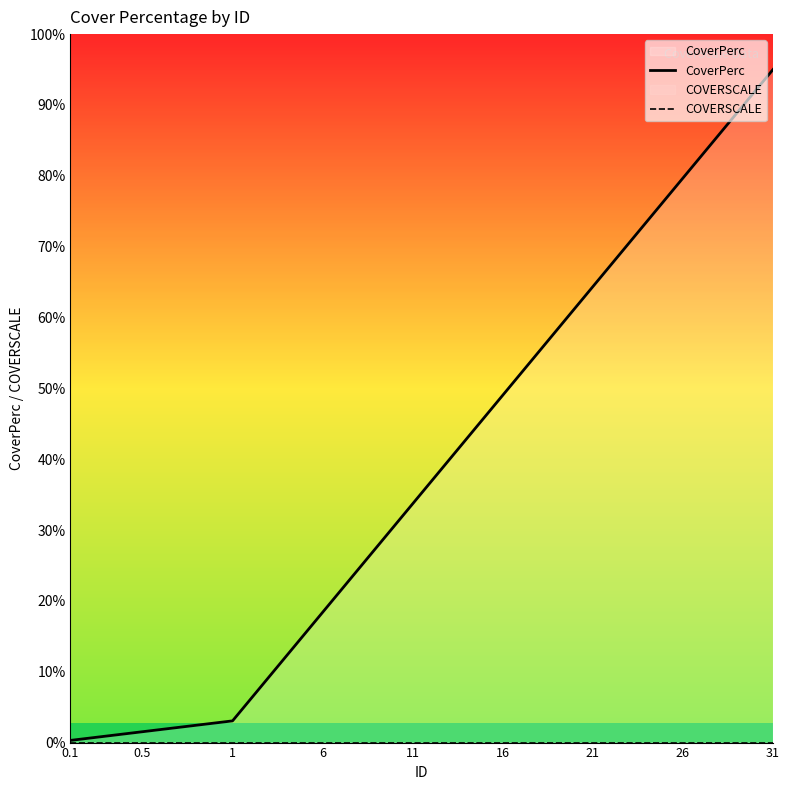

How many categories are shown in the chart?

40